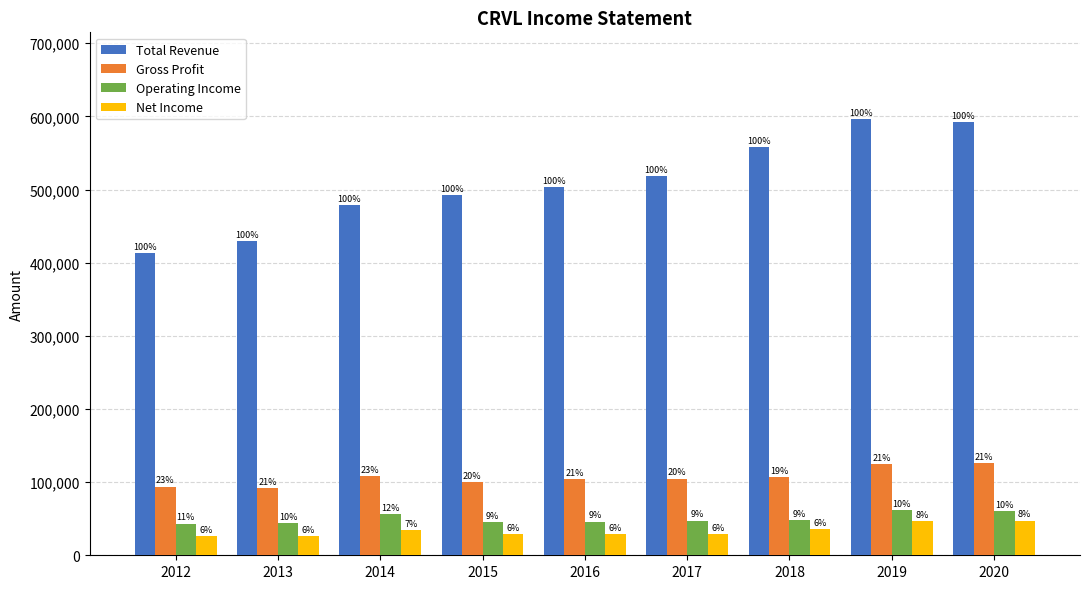

What is the value of the Total Revenue bar at the 1st from the left?

412700